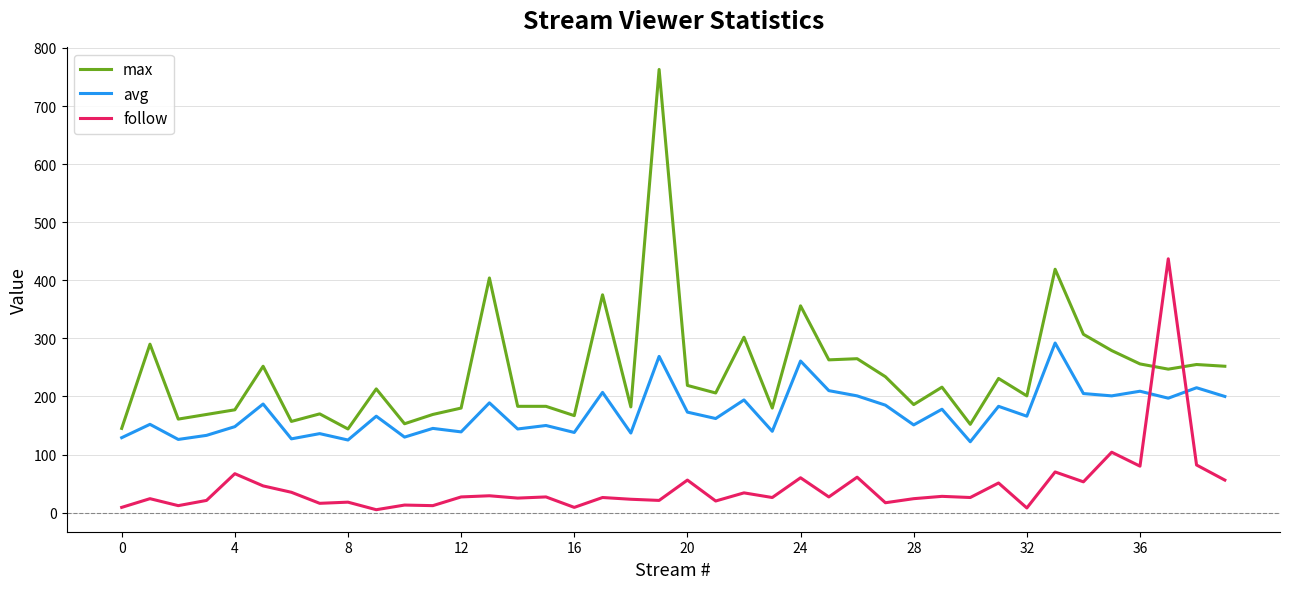

Rank the series by their maximum value, from highest to lowest.

max, follow, avg